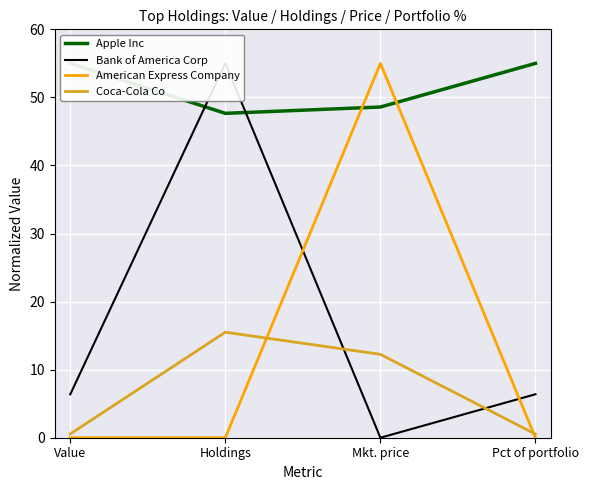

How many data points does each series have?

4